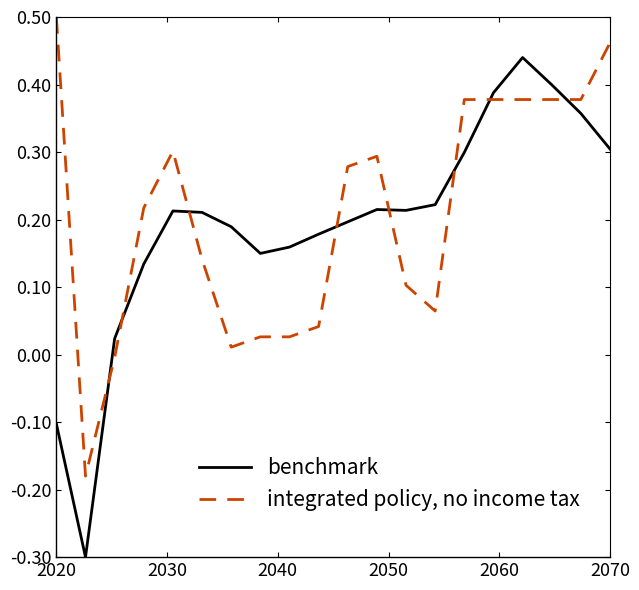

What is the smallest value displayed?

-0.3